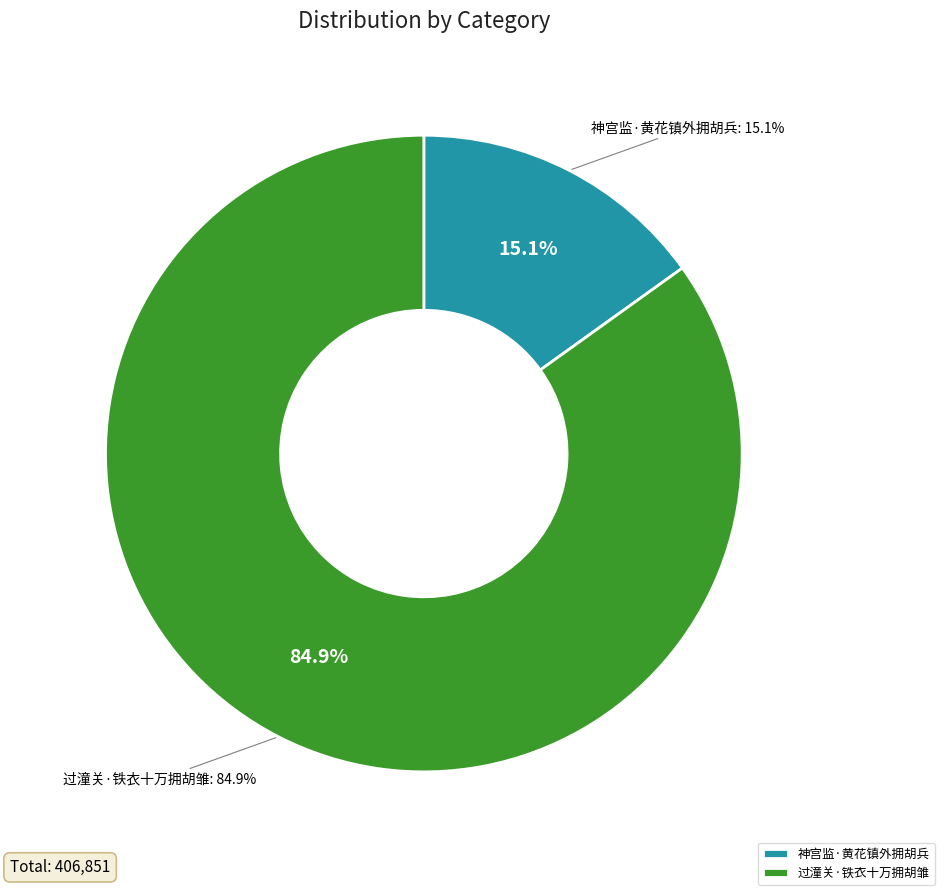

Which category accounts for the majority?

过潼关·铁衣十万拥胡雏